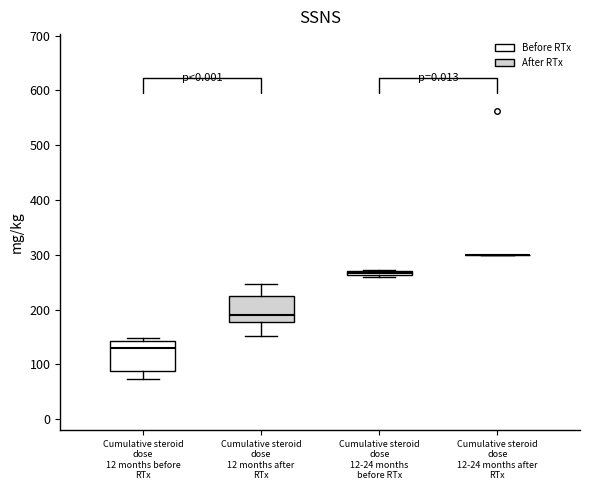

Where is the lower edge of the box for Cumulative steroid dose 12-24 months before RTx on the y-axis? The values are not printed on the chart, so give them approximately, as read against the axis.

260